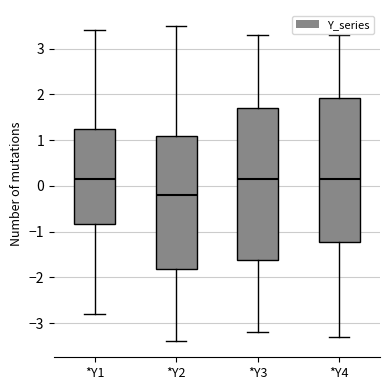

Where is the lower edge of the box for *Y1 on the y-axis? The values are not printed on the chart, so give them approximately, as read against the axis.

-0.8